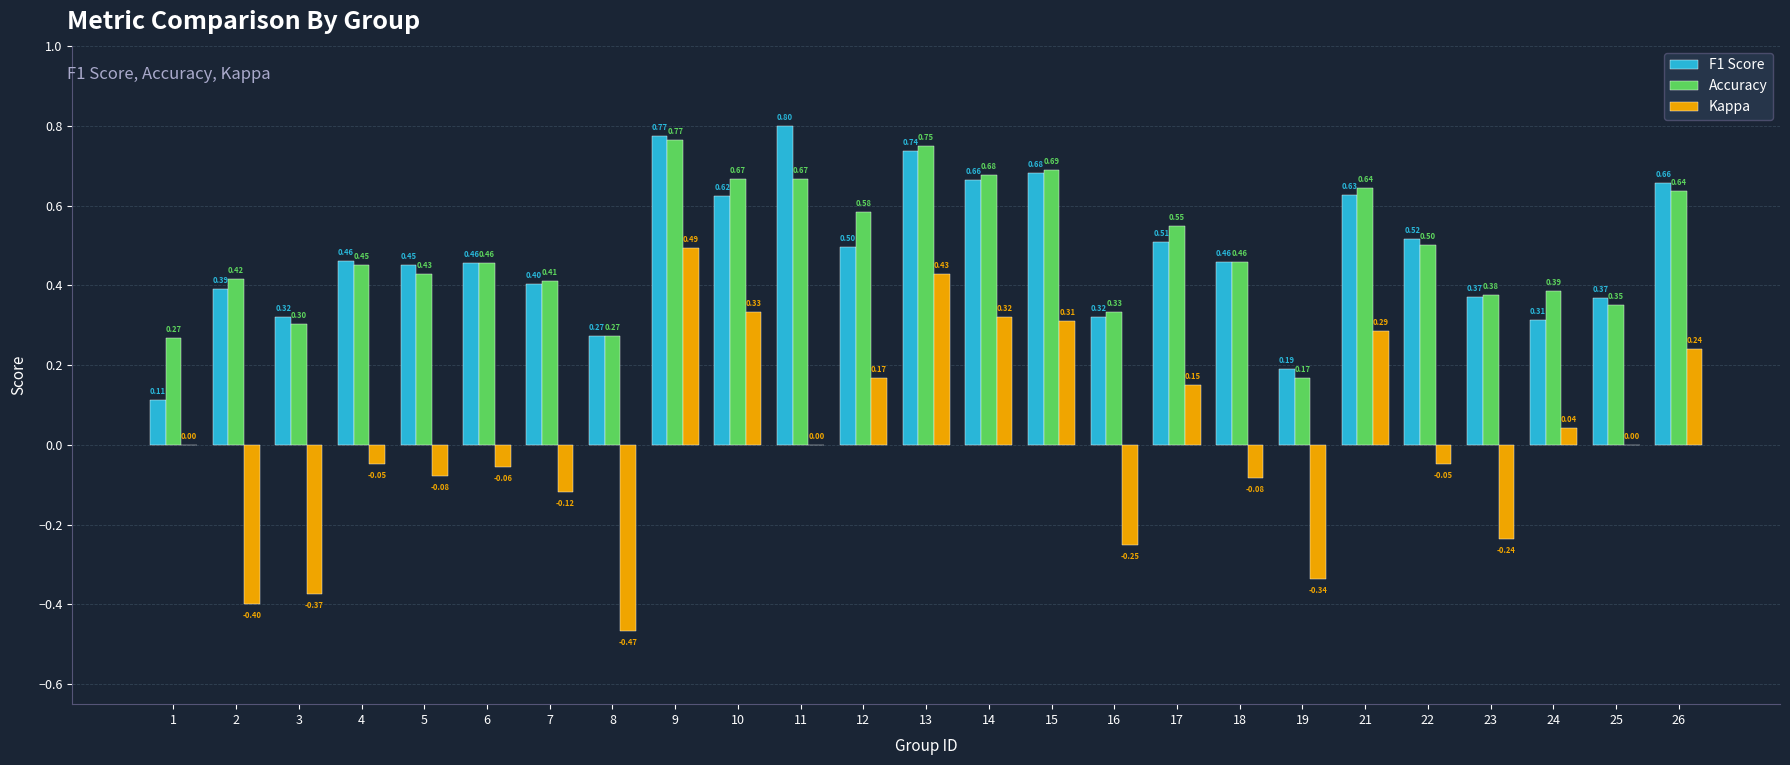

What is the sum of the Accuracy values at 12 and 15?

1.3